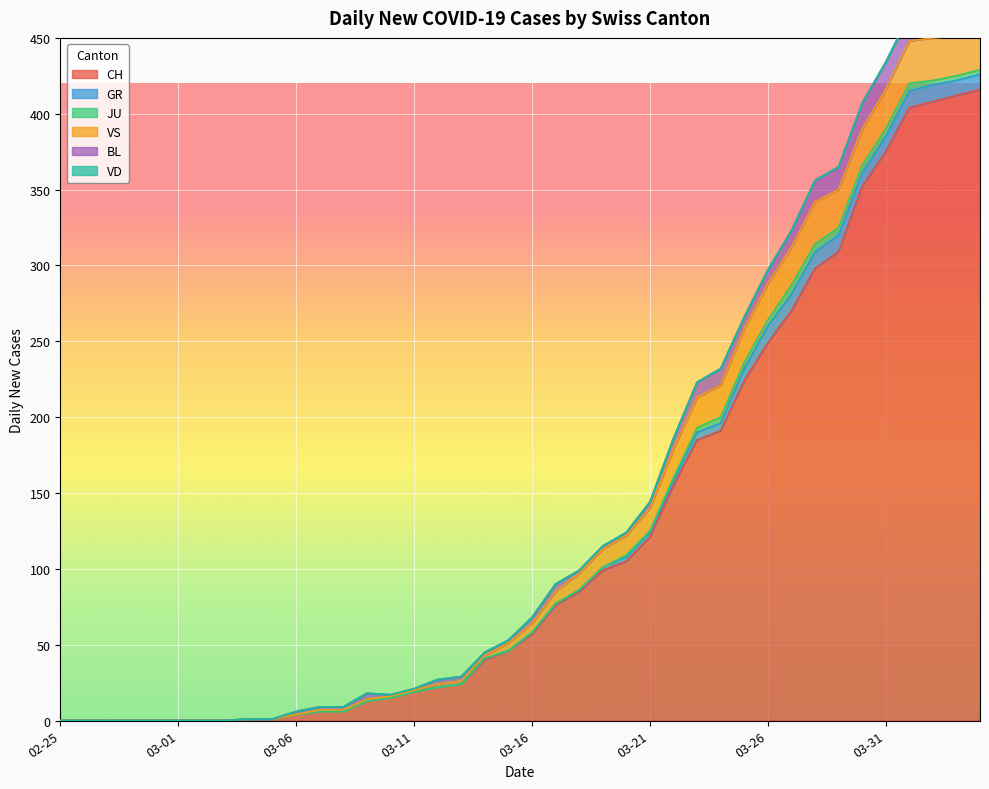

True or false: VS has more than 2 points higher than both neighbors.

False